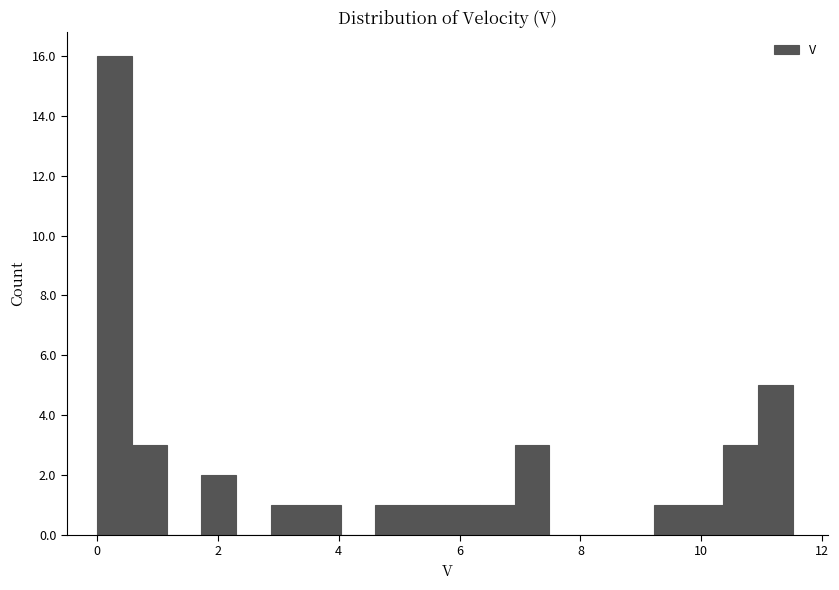

Read against the x-axis, roughly where is the centre of the tallest bar?

0.2